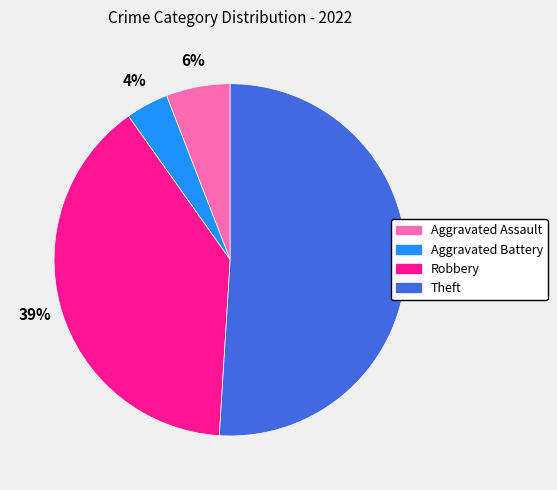

What percentage is the Theft slice, to the nearest percent?

51%